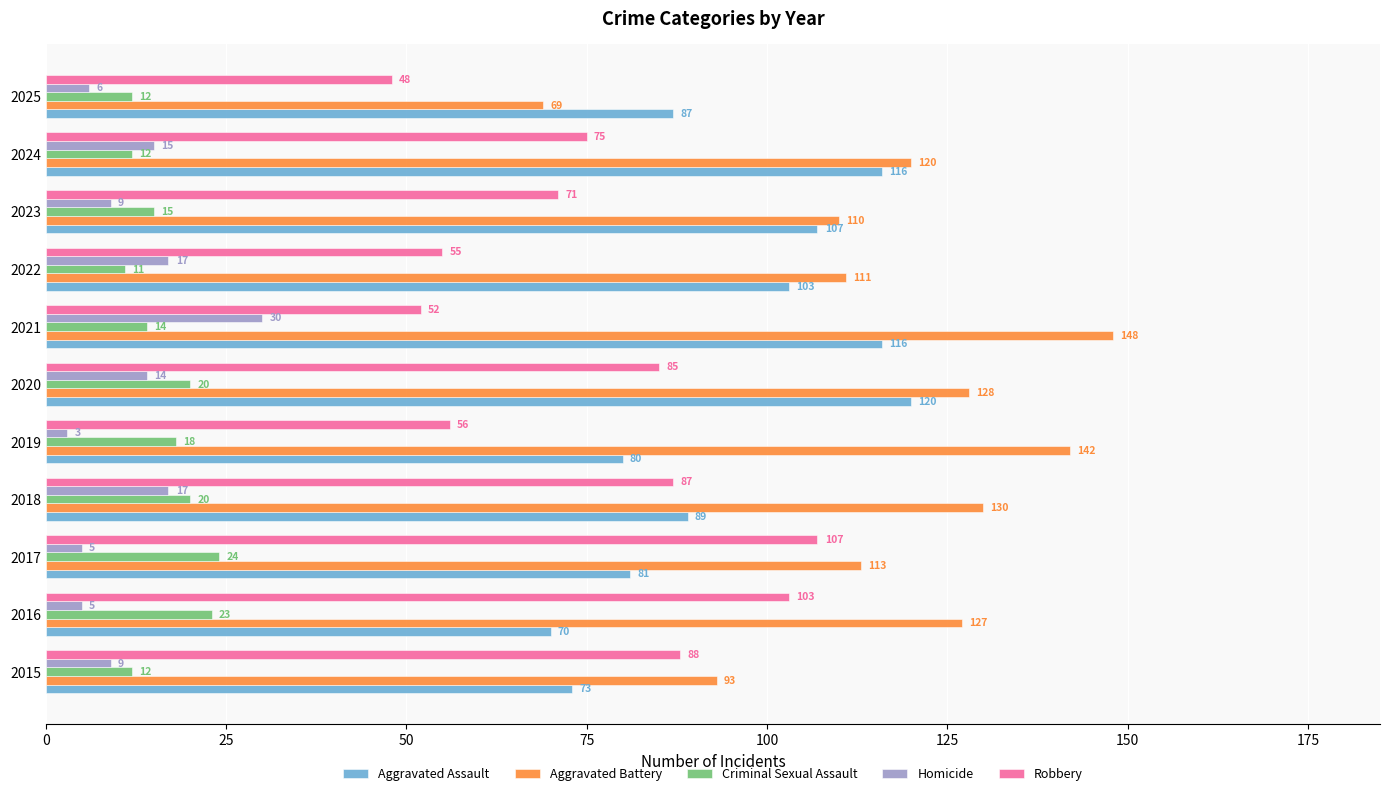

What is the approximate value of Aggravated Assault at 2017, to the nearest 5?

80